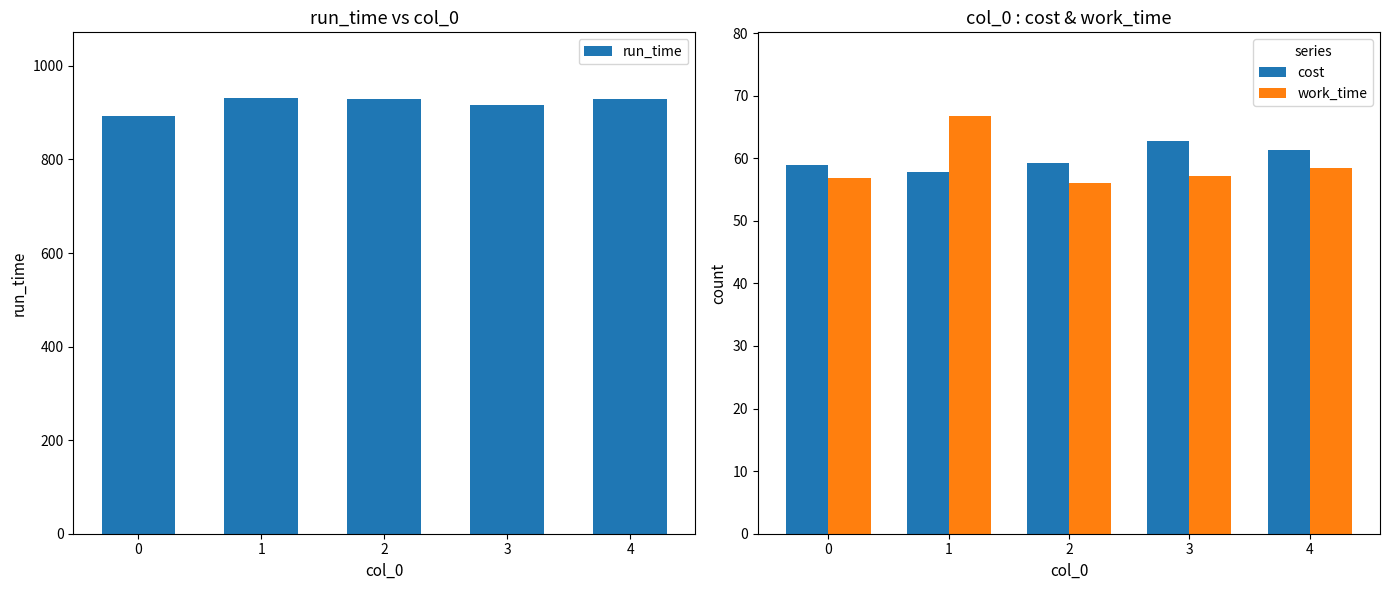

List the labels in order of work_time value, largest first.

1, 4, 3, 0, 2